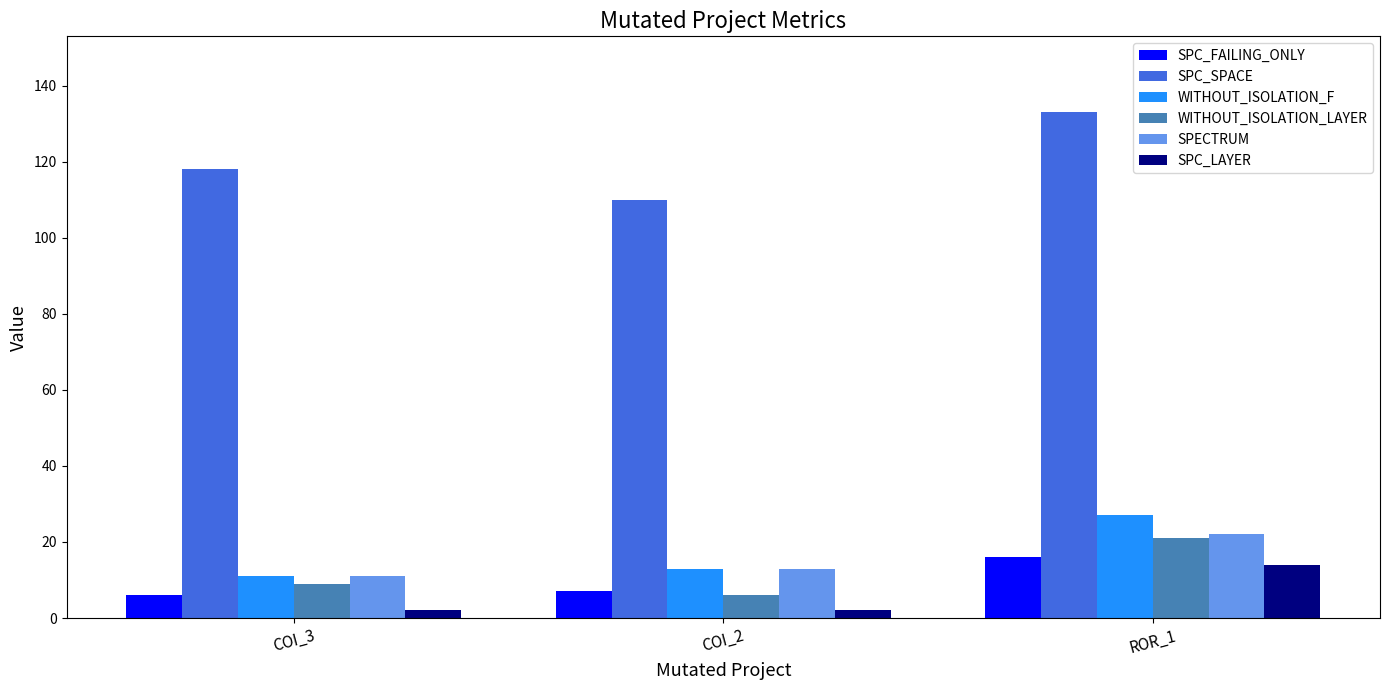

What is the total value across all series at COI_2?

151